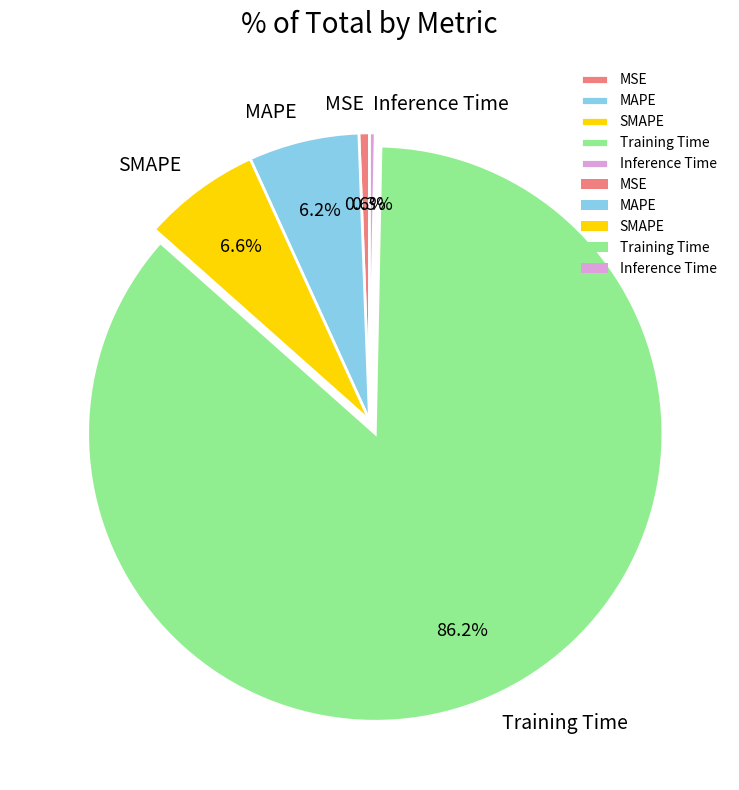

Is the sum of SMAPE and Inference Time greater than half?

No